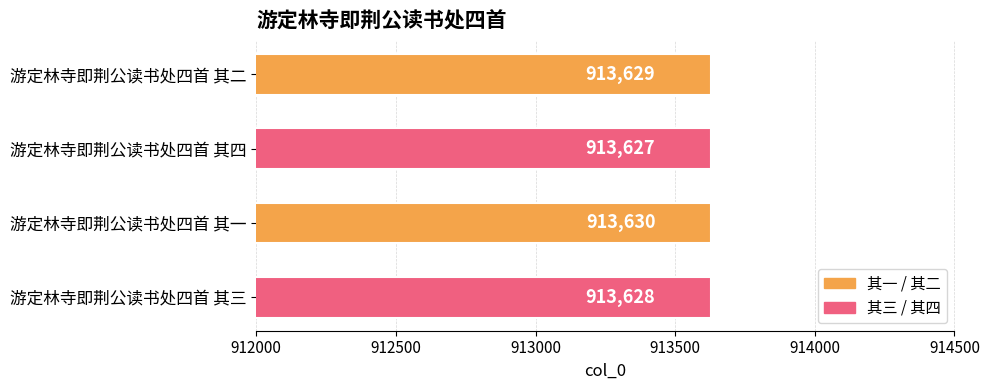

At which label is the value closest to 913628?

游定林寺即荆公读书处四首 其三